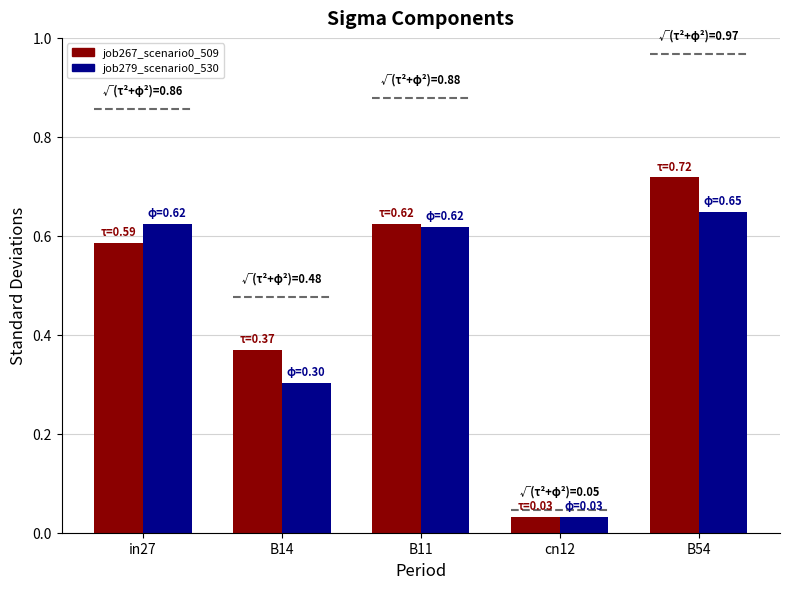

How many bars are there in each group?

2